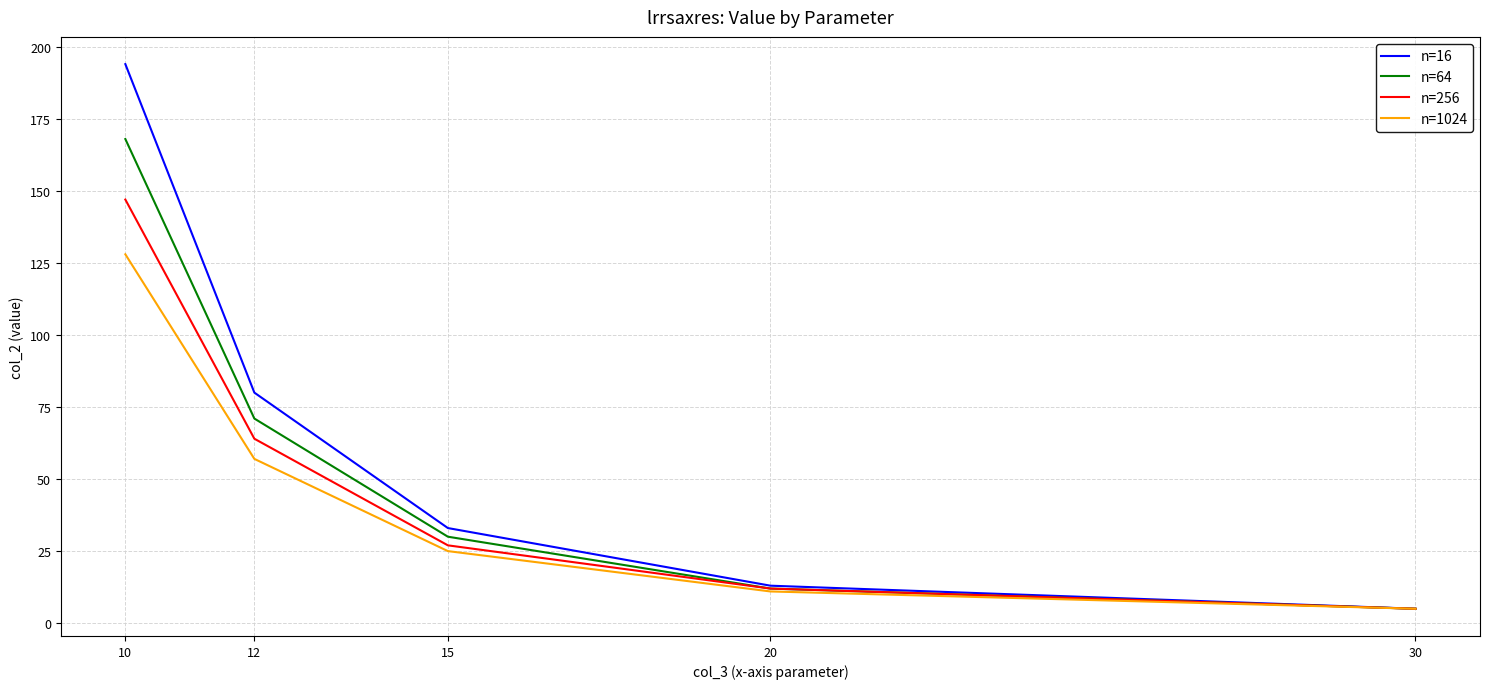

At which category is the sum across all series the highest?

10